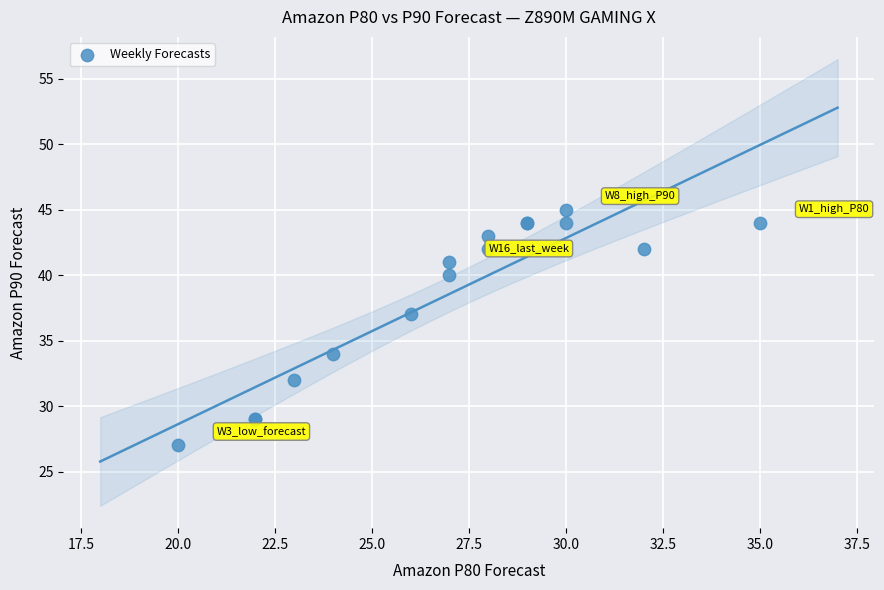

What Y value in the scatter plot is closest to 36?

37